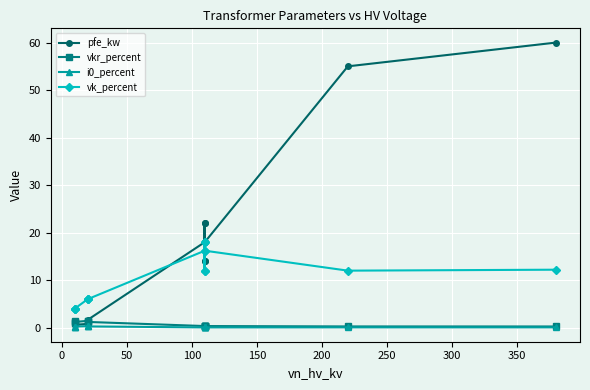

True or false: pfe_kw and i0_percent intersect in this chart.

False